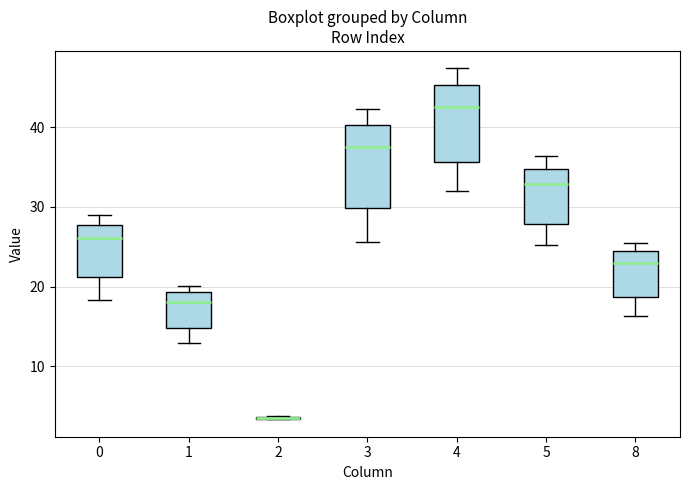

Reading left to right, transcribe this box plot: for each box, give where its median line is, the range the box spans, and where its two whiskers end, as read against the y-axis. The values are not printed on the chart, so give them approximately, as read against the axis.

0: median 26, box 21 to 28, whiskers 18 to 29
1: median 18, box 15 to 19, whiskers 13 to 20
2: box collapsed to a line at 3, whiskers 3 to 4
3: median 37, box 30 to 40, whiskers 26 to 42
4: median 43, box 36 to 45, whiskers 32 to 47
5: median 33, box 28 to 35, whiskers 25 to 36
8: median 23, box 19 to 24, whiskers 16 to 26